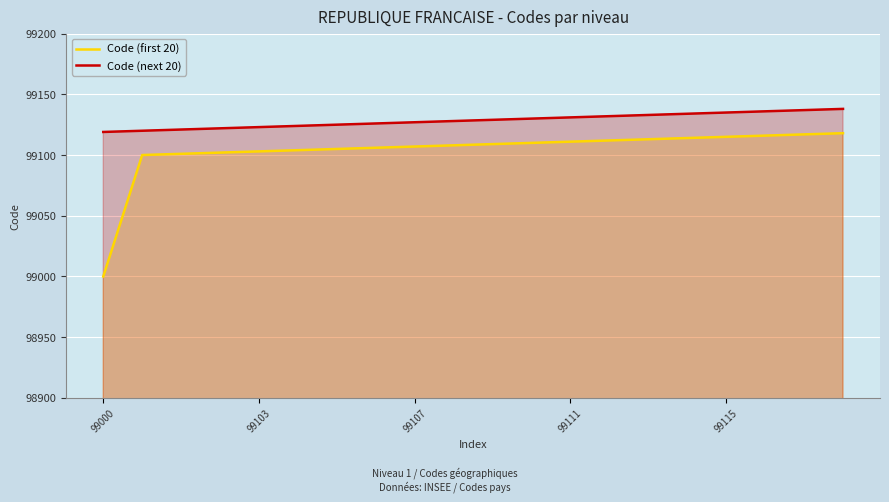

Which series has the largest range (max minus min)?

Code (first 20)